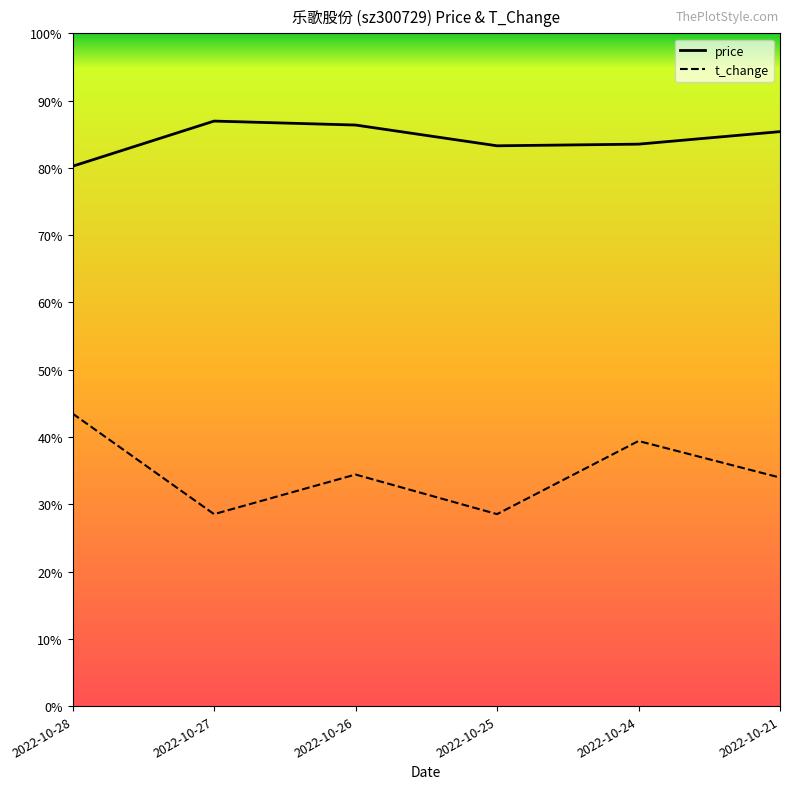

The value of price at 2022-10-25 is 25.4. True or false?

False